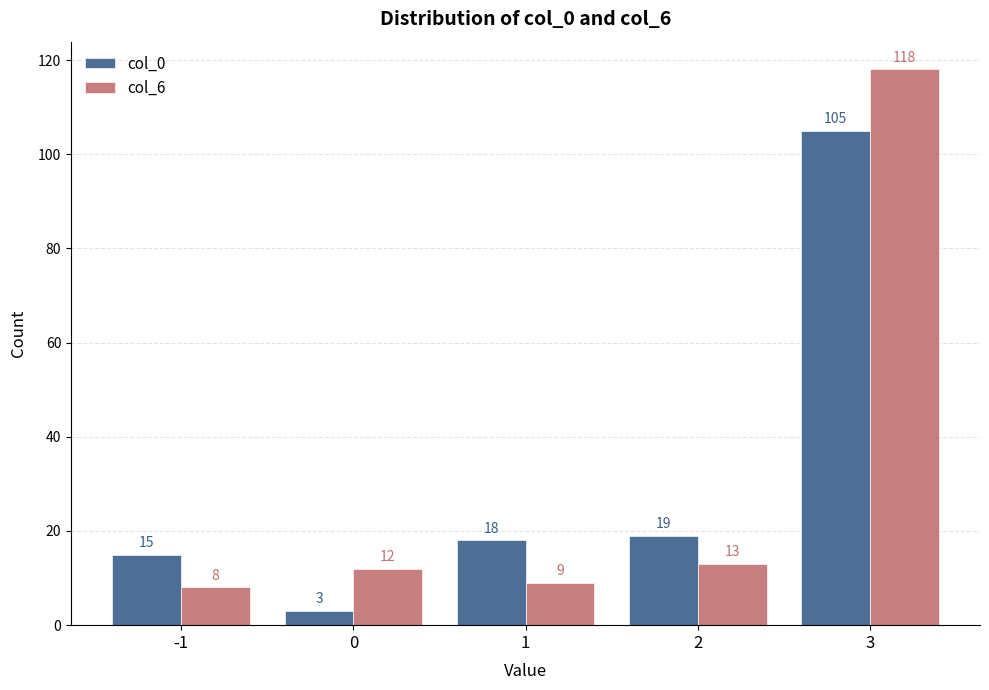

Reading right to left, extract all data points from this chart.

col_0: 105	19	18	3	15
col_6: 118	13	9	12	8